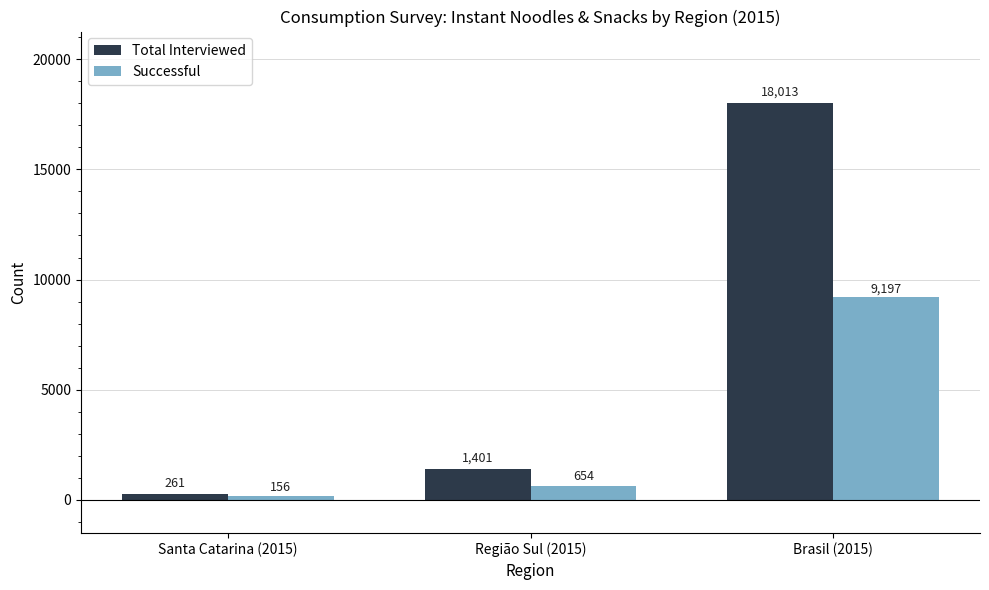

What is the label of the 1st bar from the left?

Santa Catarina (2015)